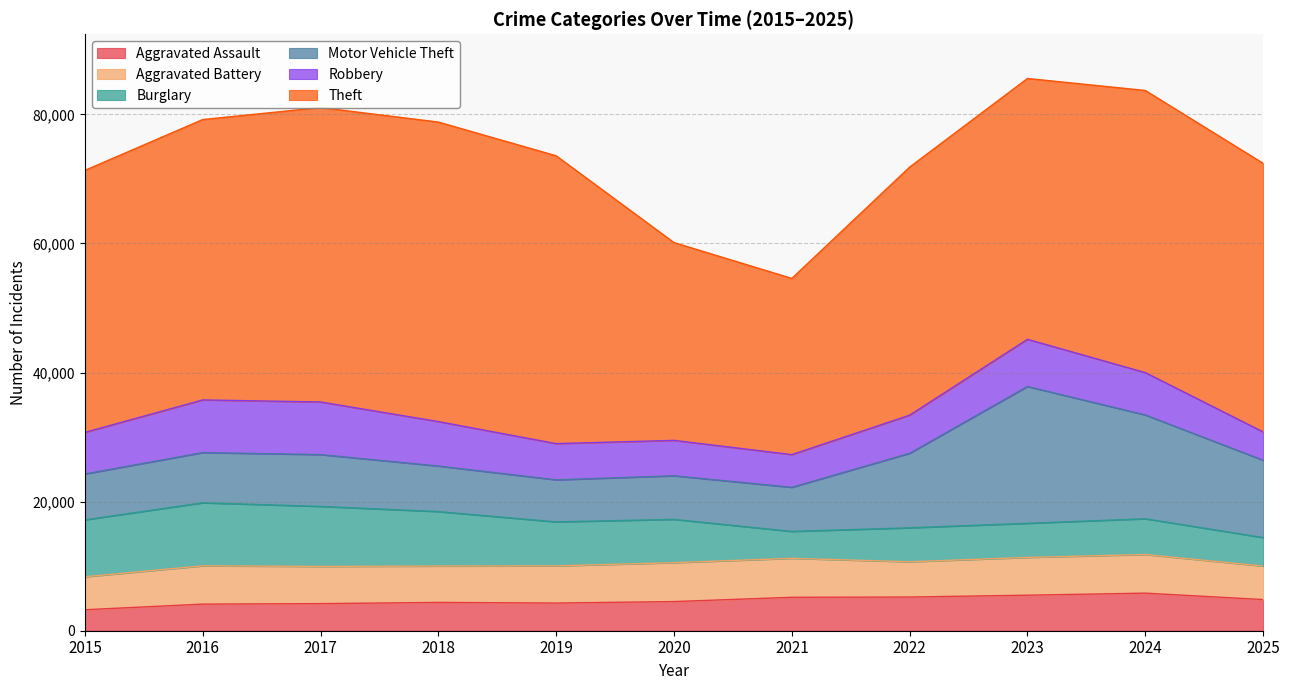

Does the chart have visible grid lines?

Yes